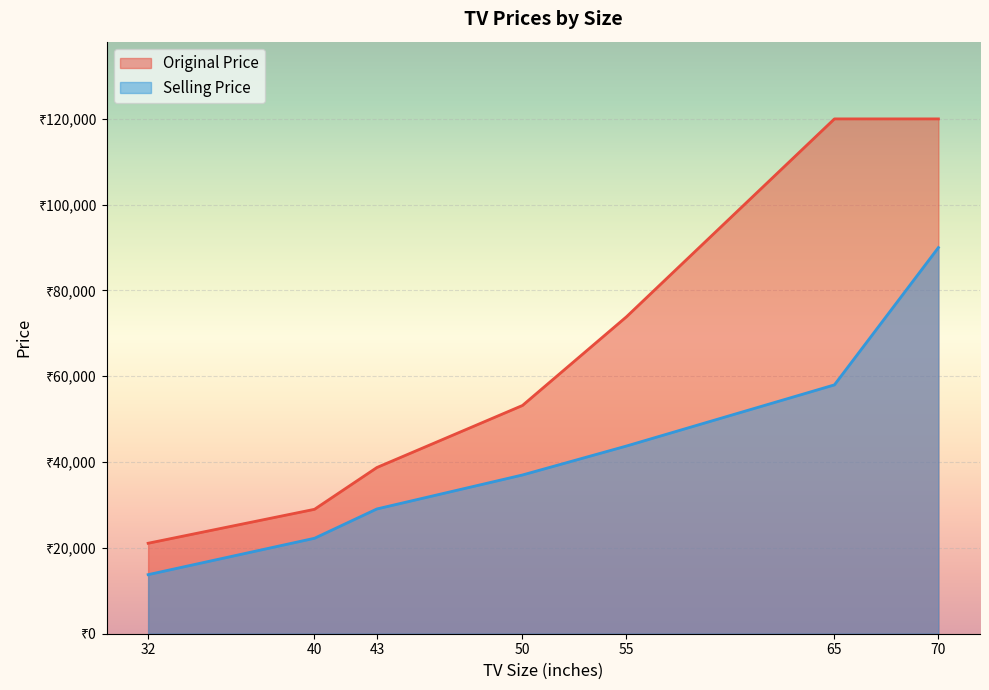

Where is the first local minimum for Original Price?

32